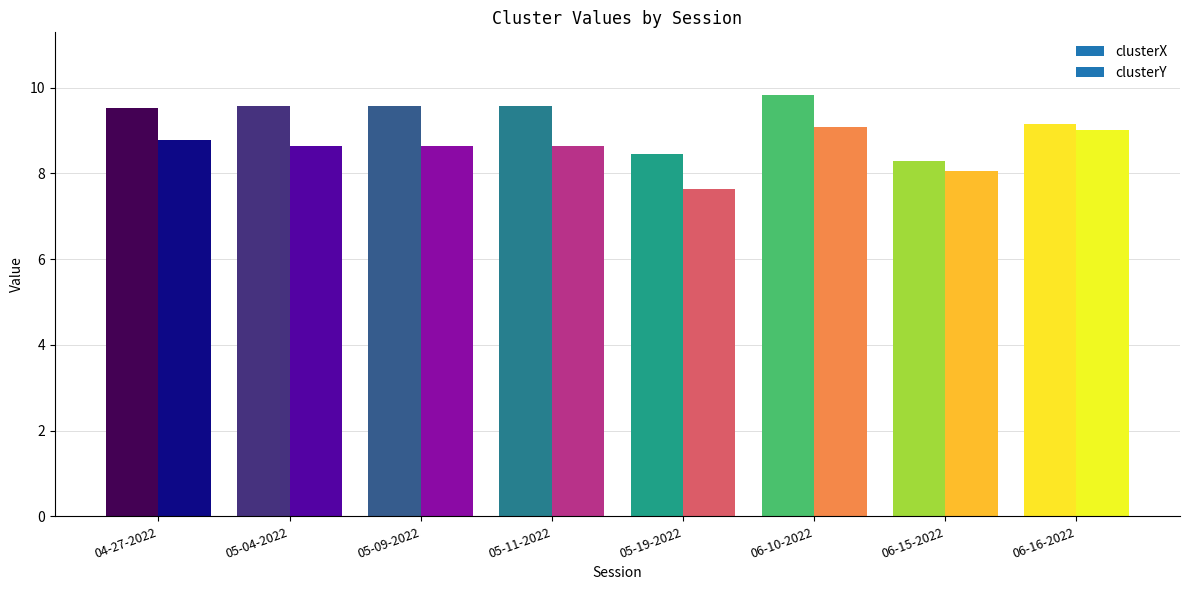

What position from the right is jimi 06-15-2022.mat?

2